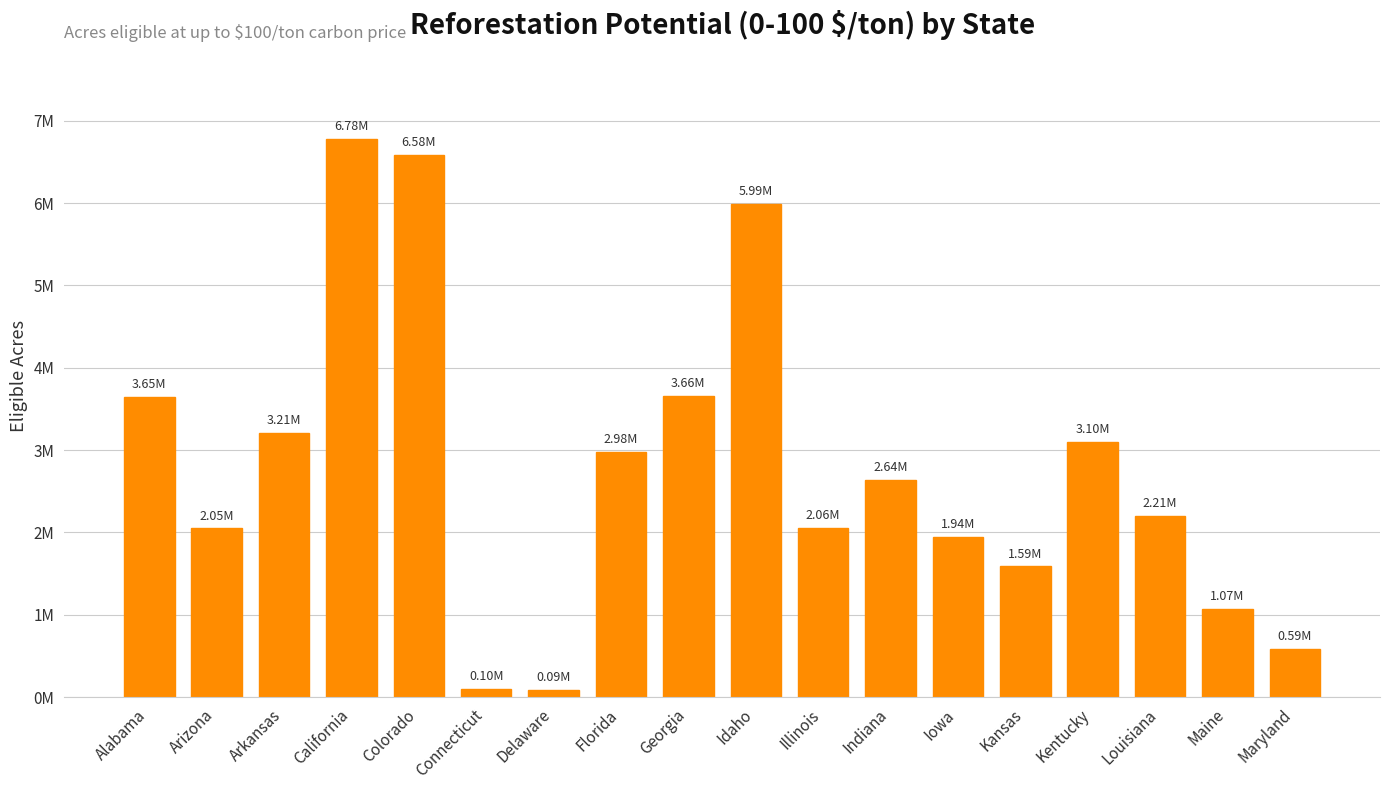

What is the ratio of the value at Kansas to the value at Arkansas?

0.5